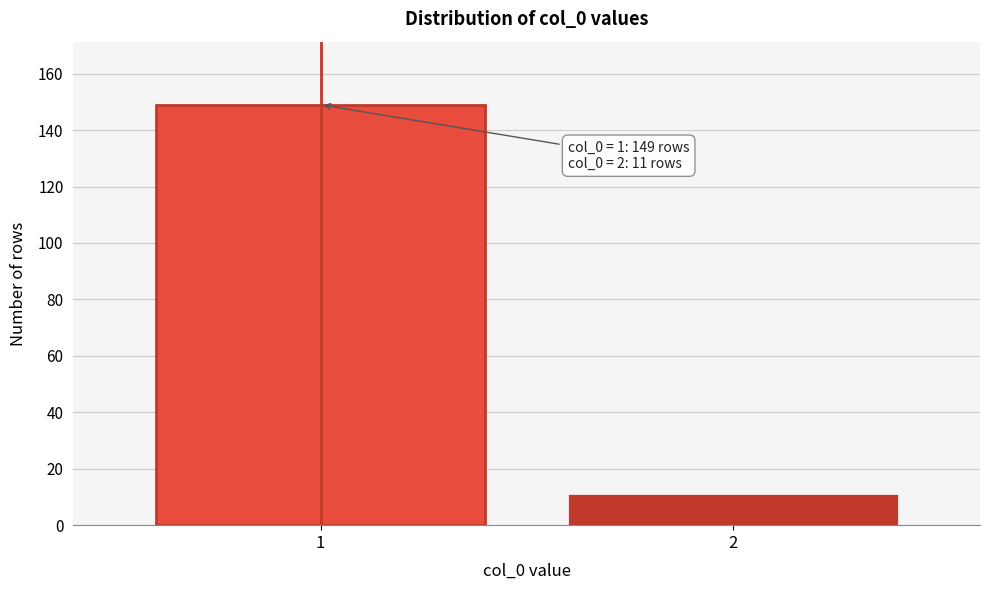

Reading right to left, extract all data points from this chart.

2=11	1=149